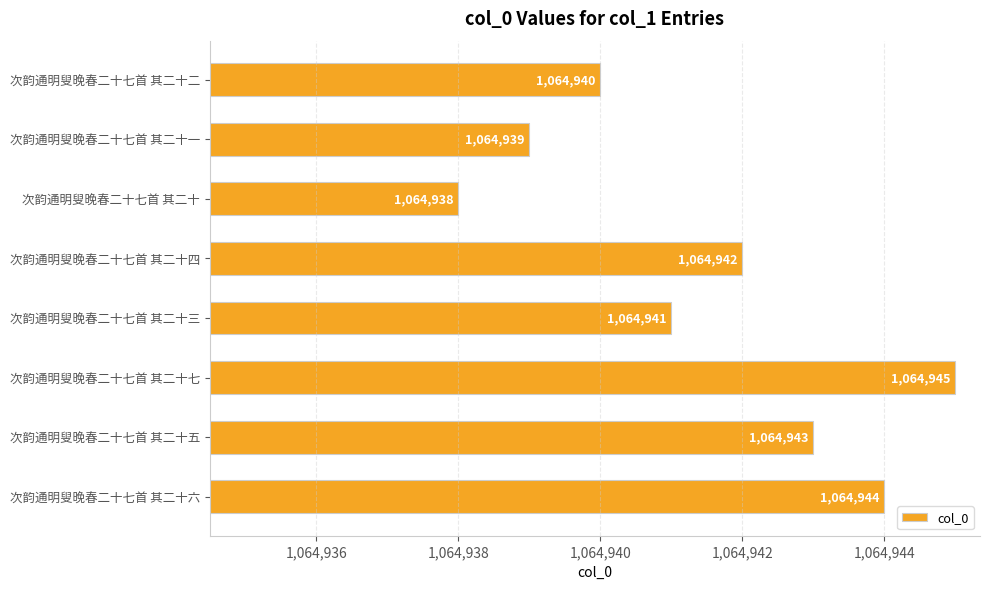

What is the difference between the maximum and second lowest values?

6